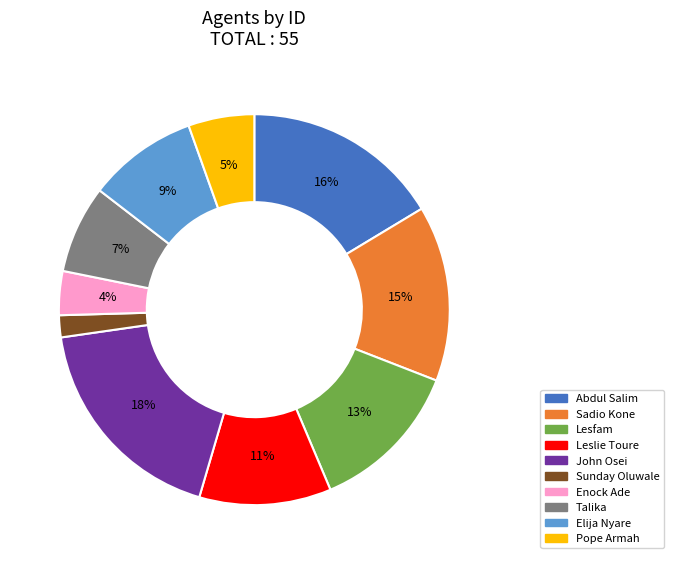

True or false: Enock Ade accounts for 13% of the total.

False